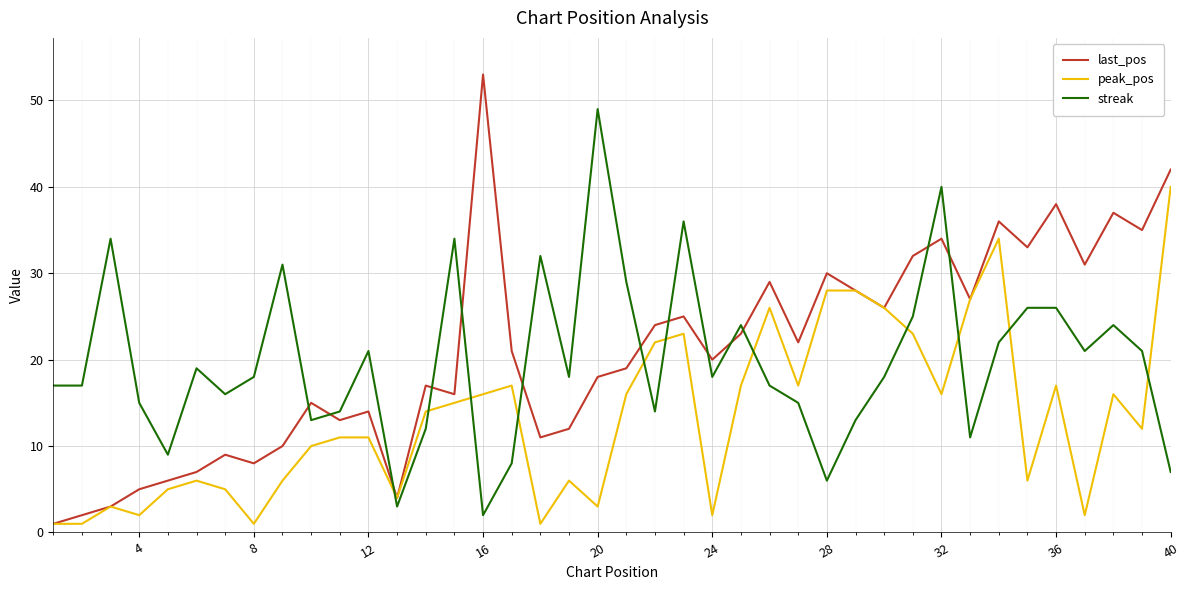

What is the maximum value for last_pos?

53